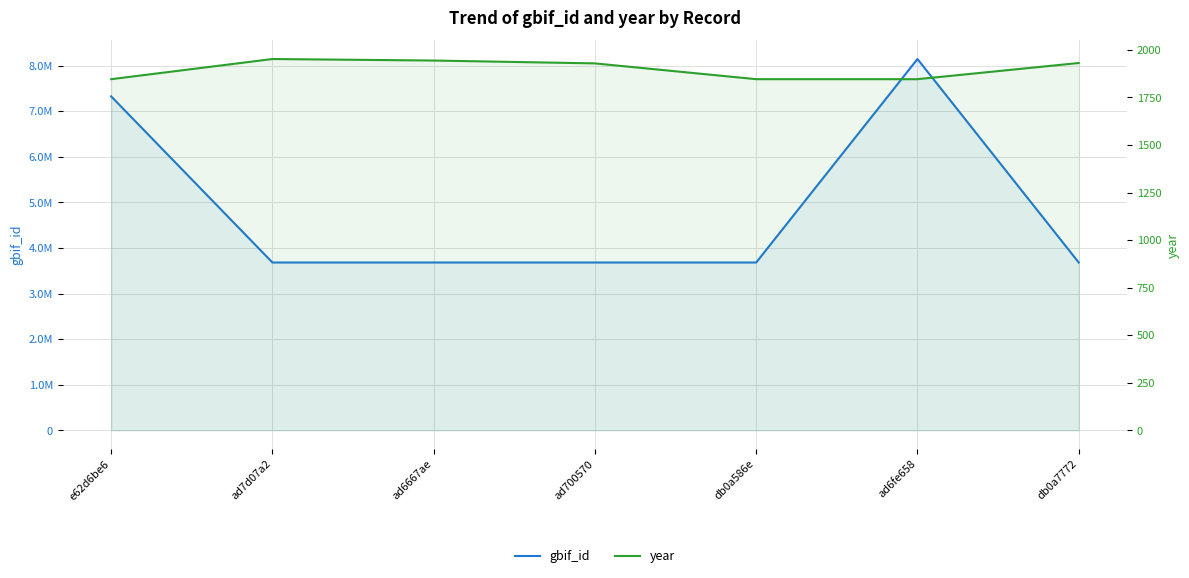

Reading left to right, transcribe all the data shown in this chart.

gbif_id: 7324377	3680670	3680657	3680650	3680646	8143266	3680631
year: 1846	1952	1944	1929	1846	1846	1931